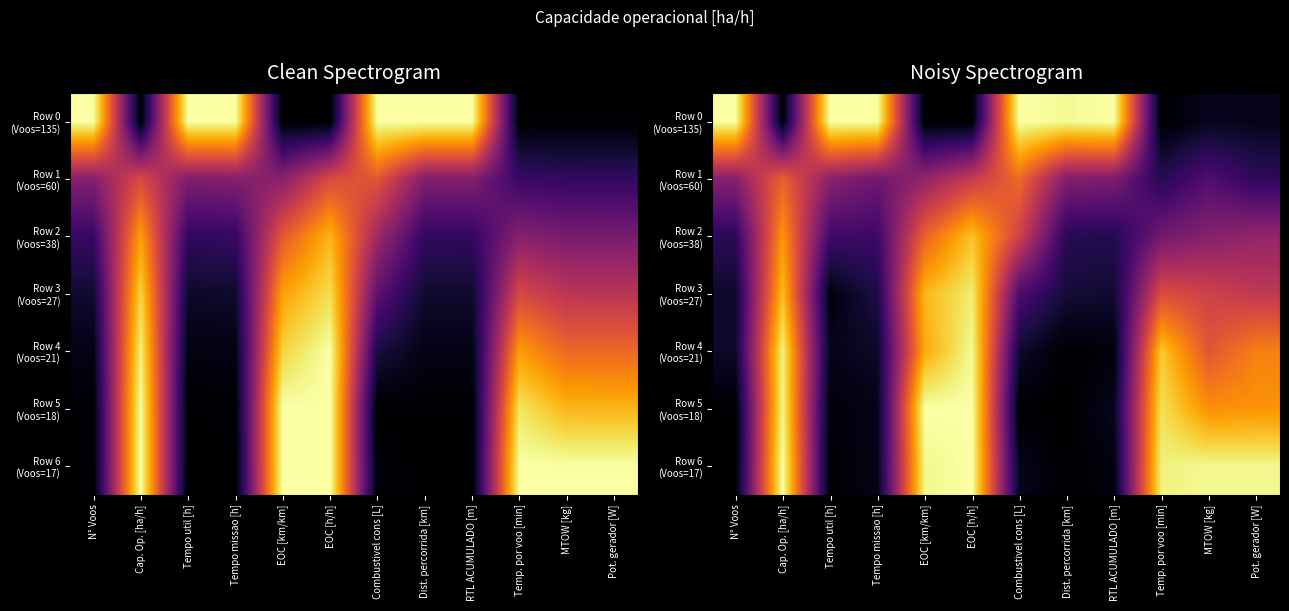

At which label is Row 0 (Voos=135) closest to 0?

Cap. Op. [ha/h]